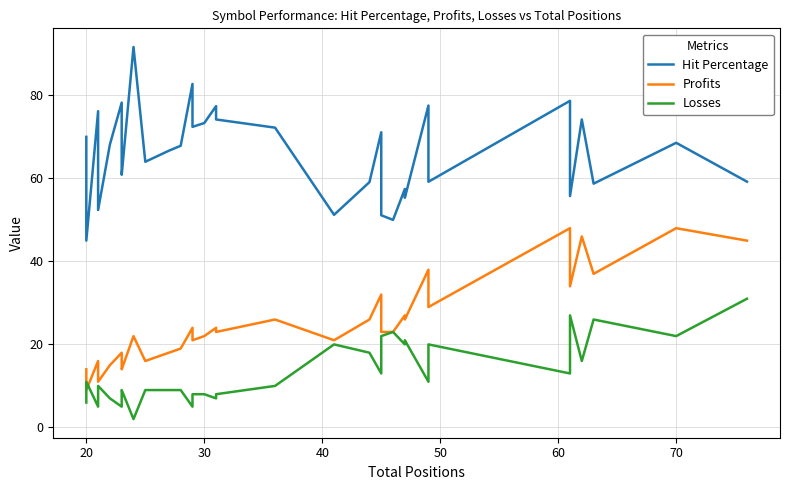

True or false: Profits and Hit Percentage intersect in this chart.

False